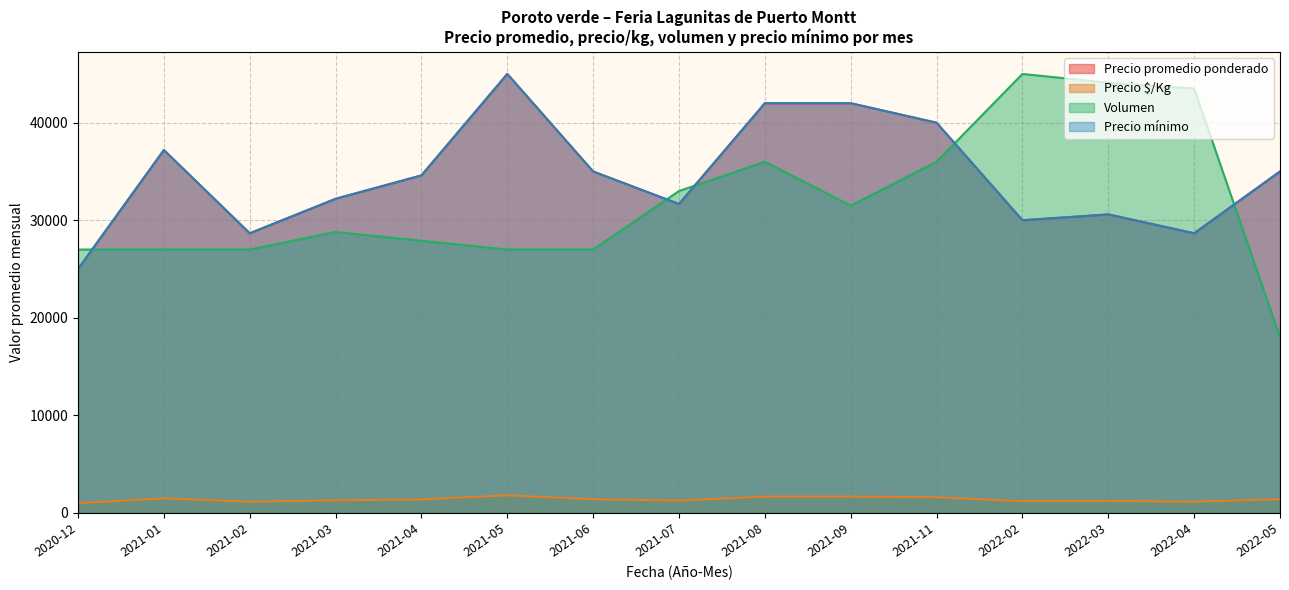

The Precio minimo series shows 24111 at 30. True or false?

False